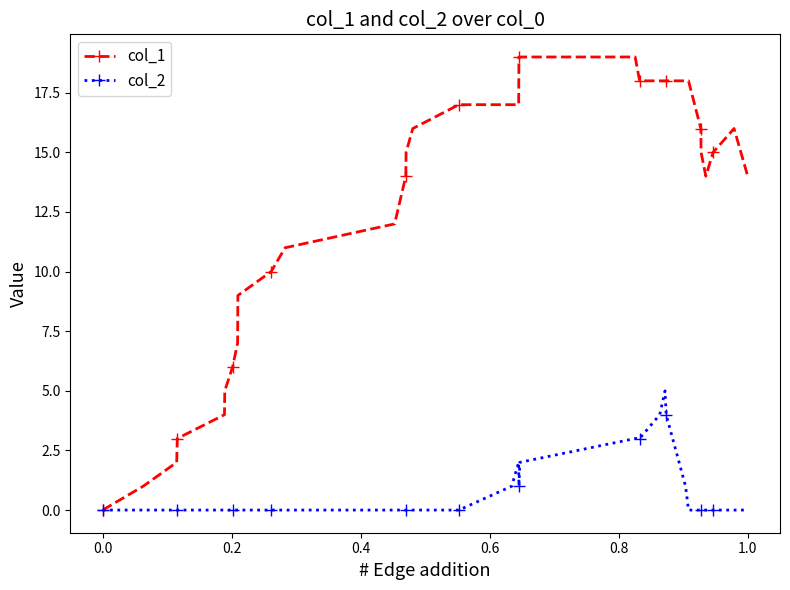

What is the difference between the maximum and minimum values in the col_2 series?

5